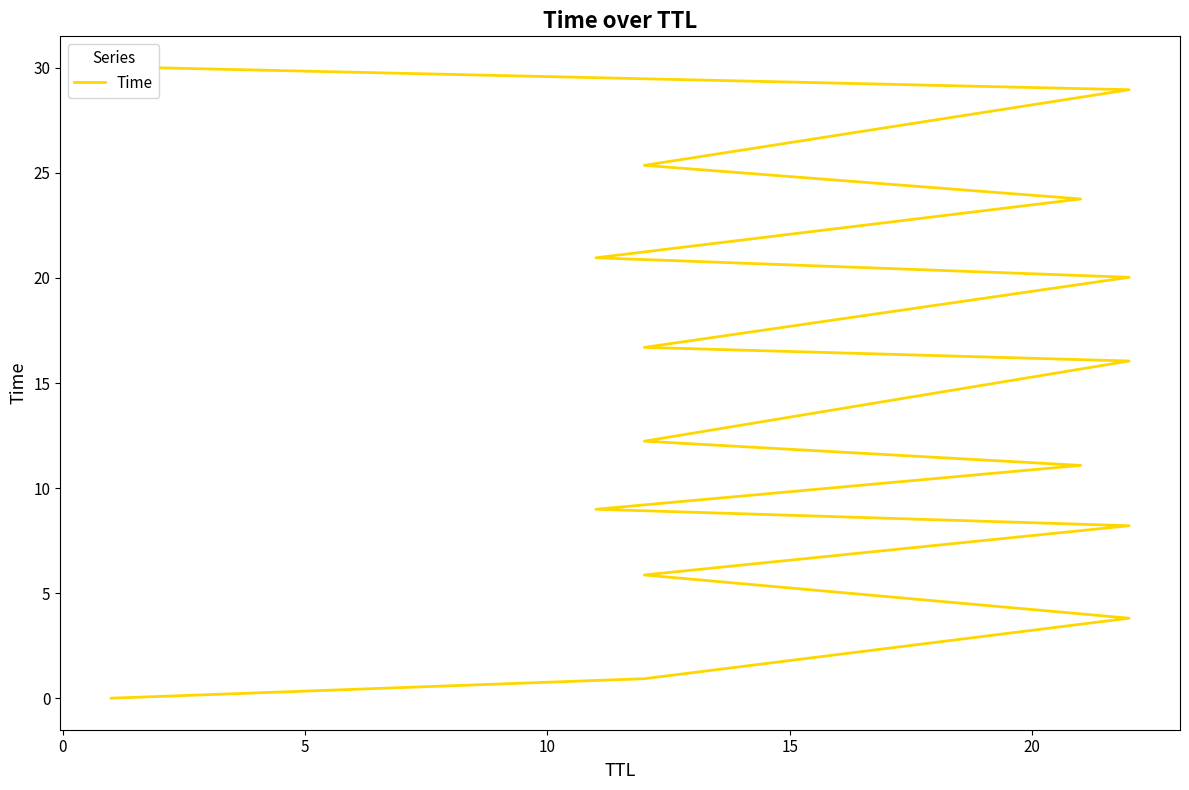

How many data points are above 16?

8